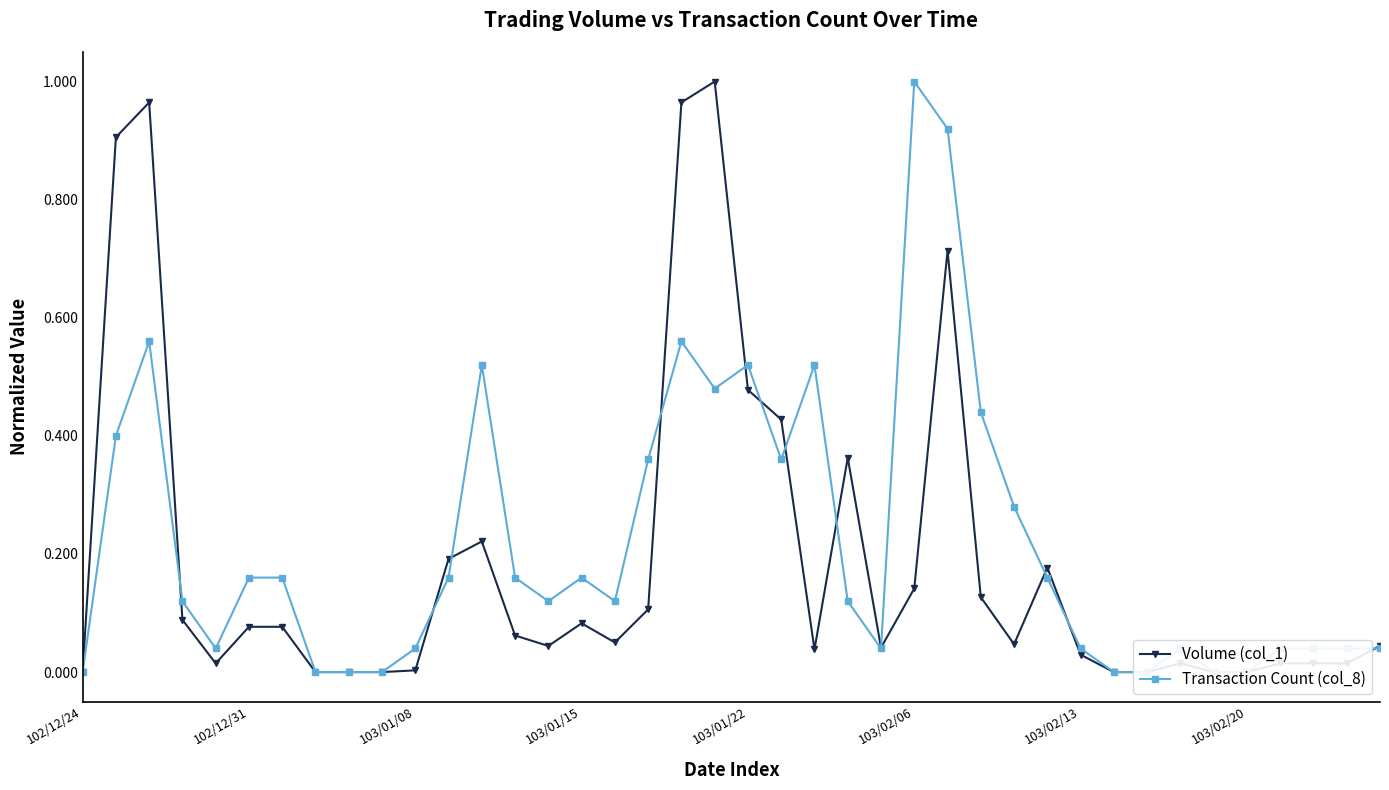

At how many categories does at least one series exceed 0?

32